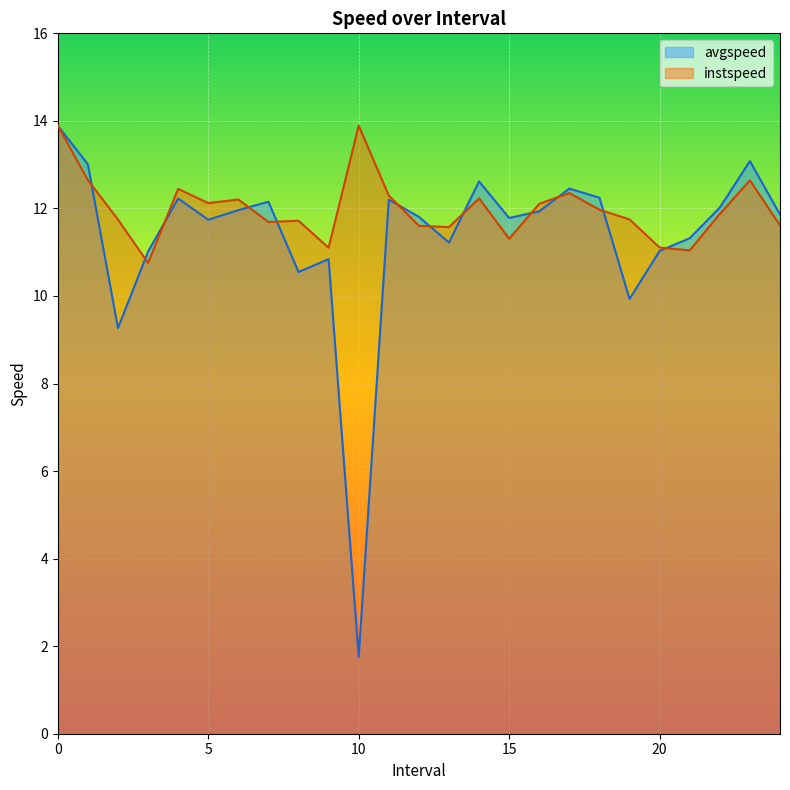

True or false: instspeed and avgspeed intersect in this chart.

True